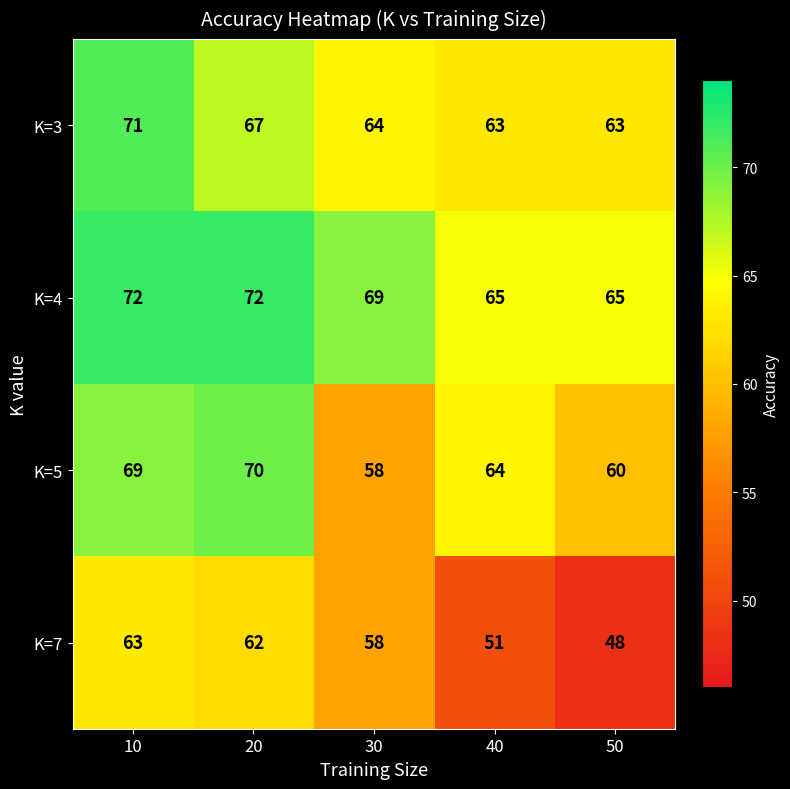

Where does the K=4 series first go above 69?

10